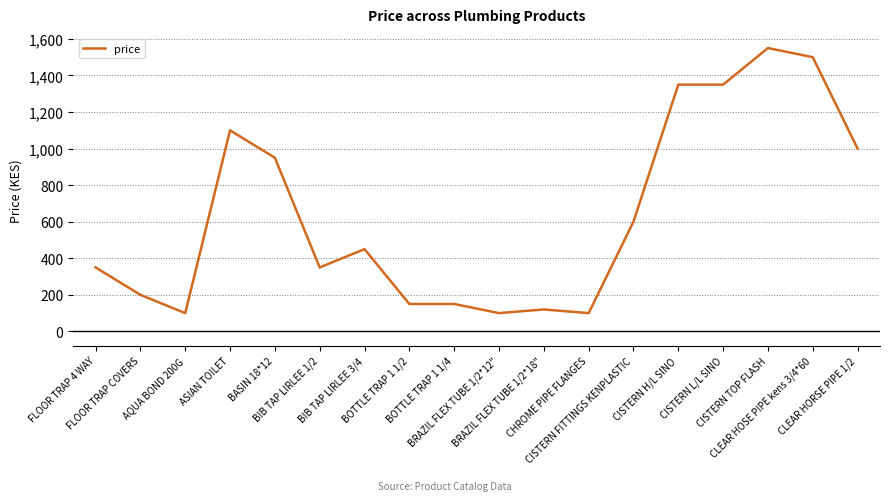

True or false: the data has more than 1 interior local peaks.

True